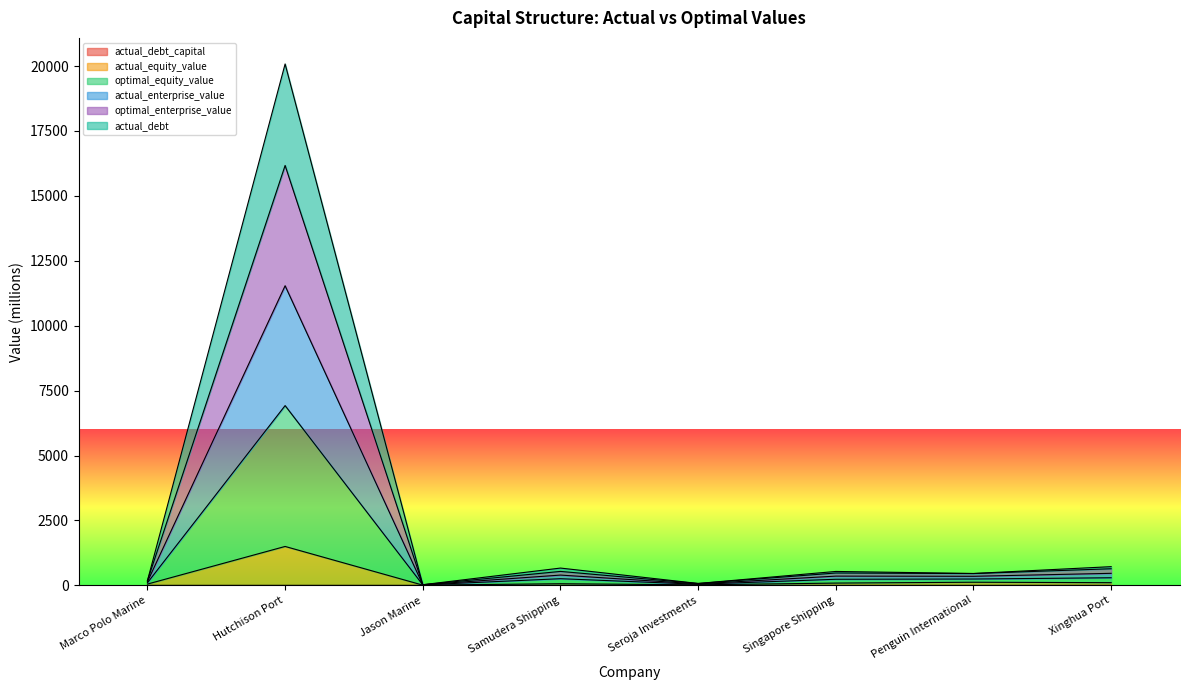

Which series has the largest total across all categories?

optimal_equity_value